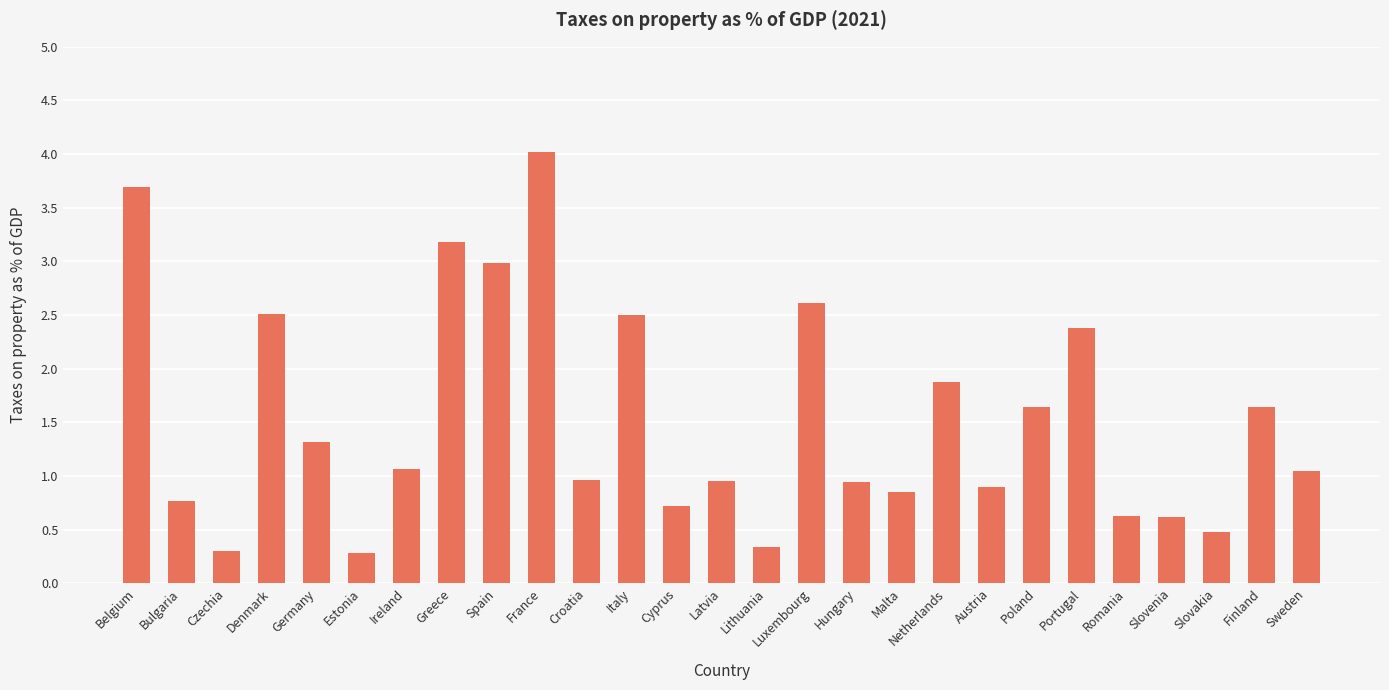

Where is the data nearest to the value 2?

Netherlands